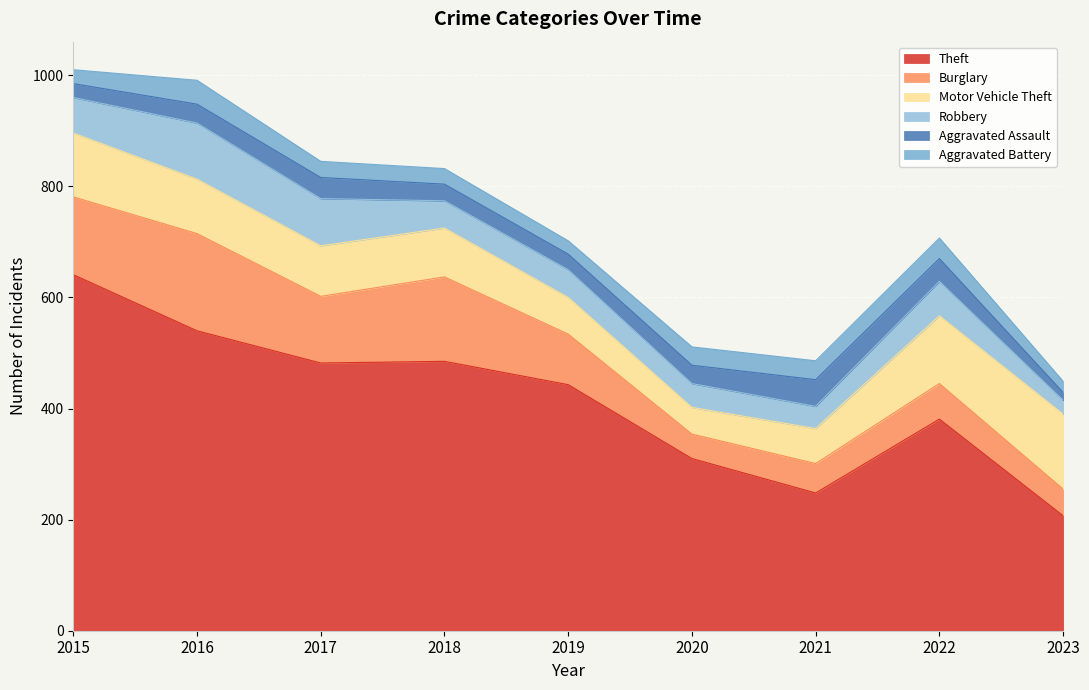

How many intersections are there between Burglary and Motor Vehicle Theft?

1